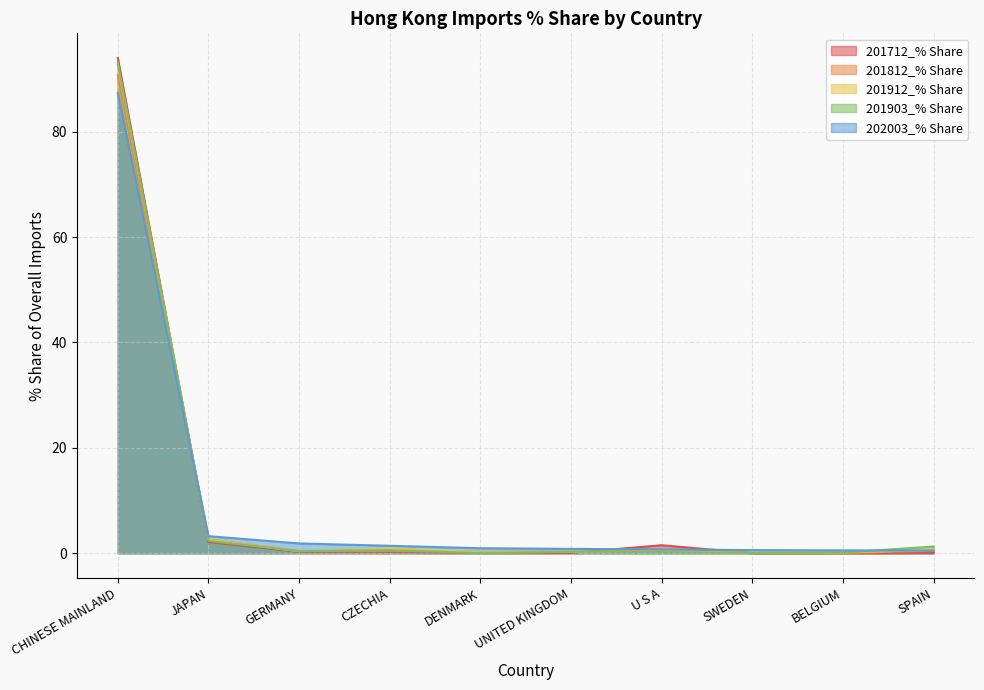

Rank the categories by 201812_% Share value from highest to lowest.

CHINESE MAINLAND, JAPAN, U S A, SPAIN, CZECHIA, GERMANY, UNITED KINGDOM, DENMARK, BELGIUM, SWEDEN